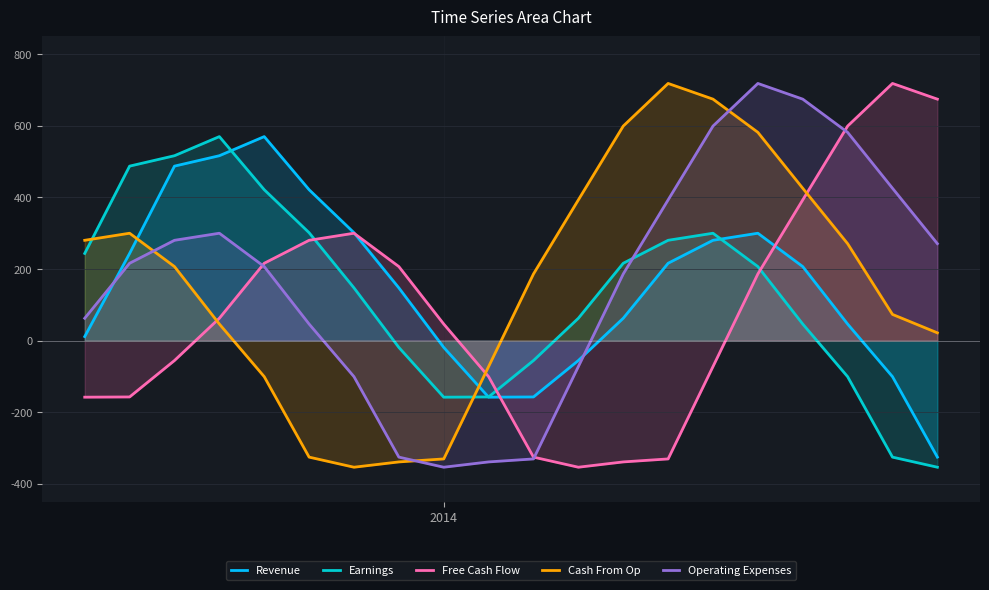

What are all the series names shown in the legend?

Revenue, Earnings, Free Cash Flow, Cash From Op, Operating Expenses